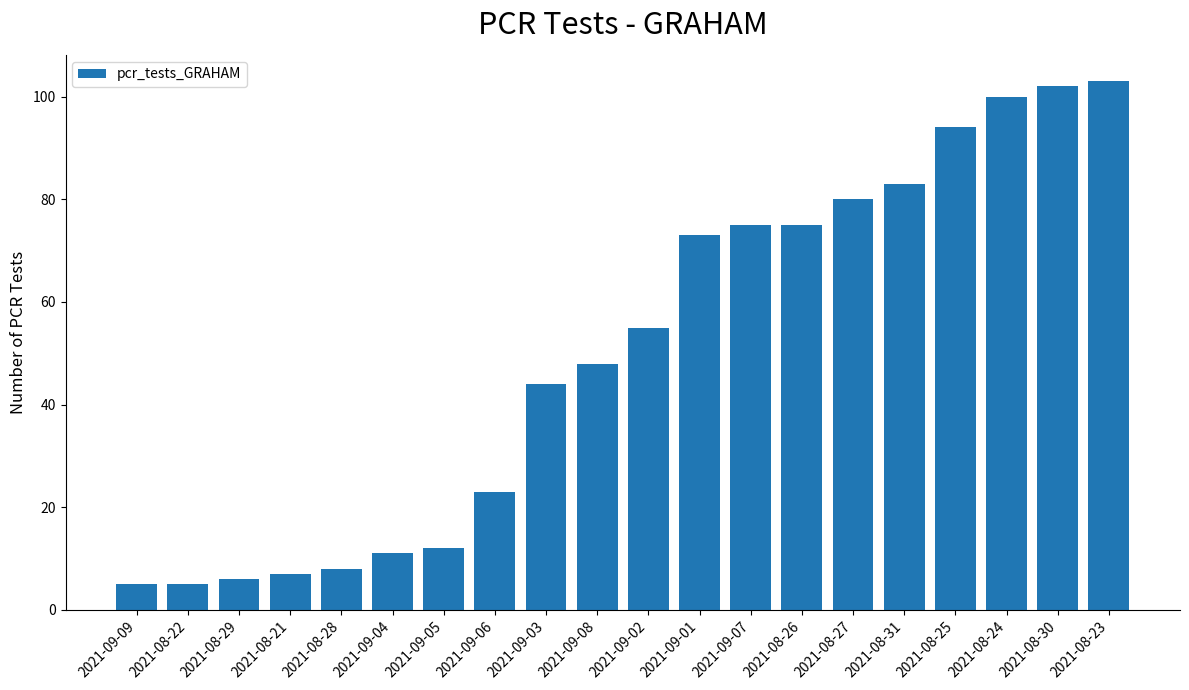

True or false: the data shows 16 at 2021-09-06.

False